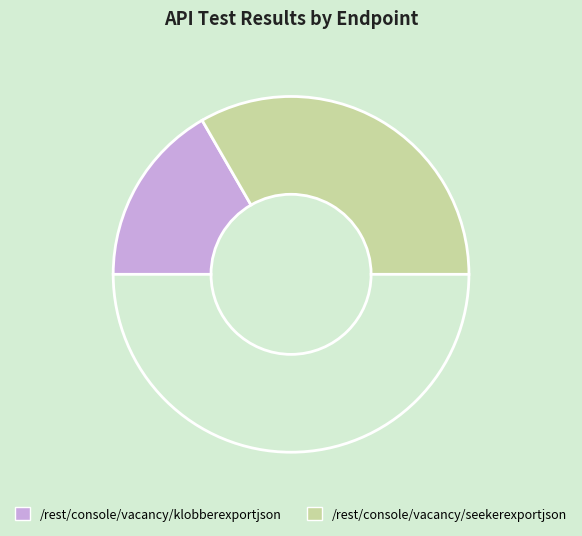

To the nearest percent, what is the difference between the largest and smallest slice percentages?

33%